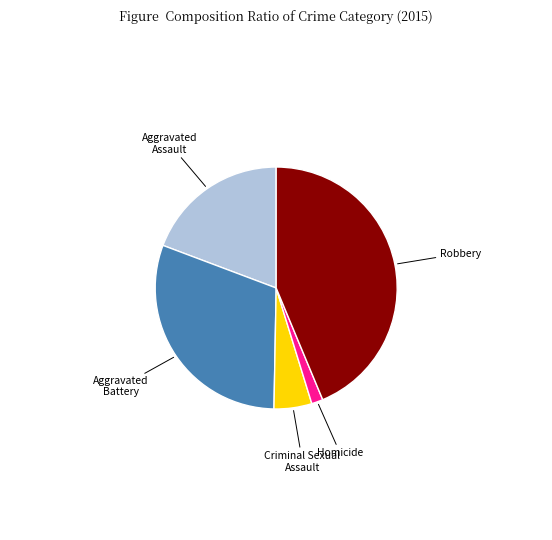

True or false: Criminal Sexual Assault accounts for 5% of the total.

True